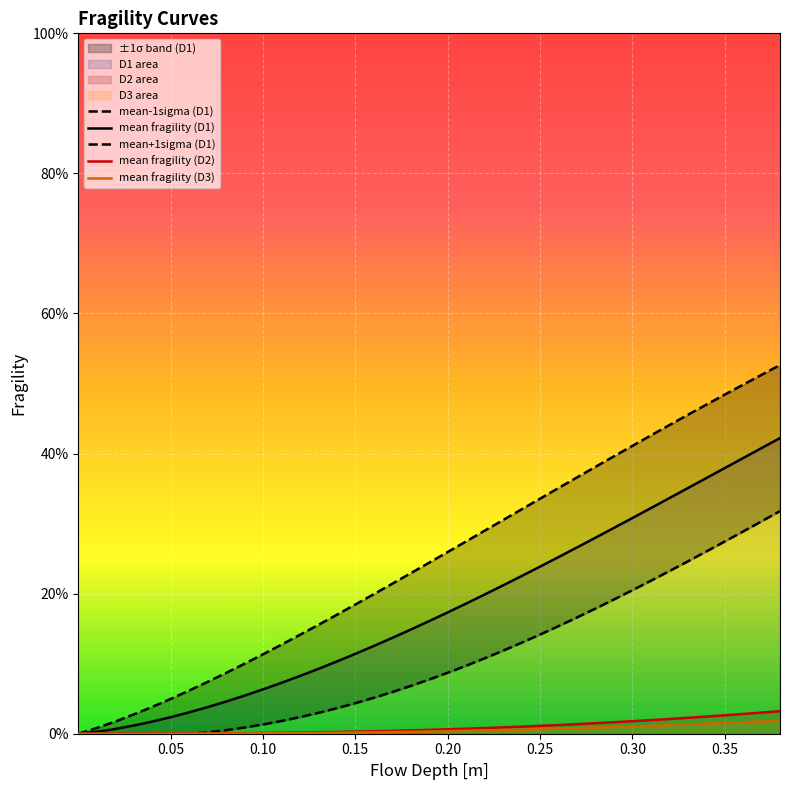

How many lines are shown in the chart?

5